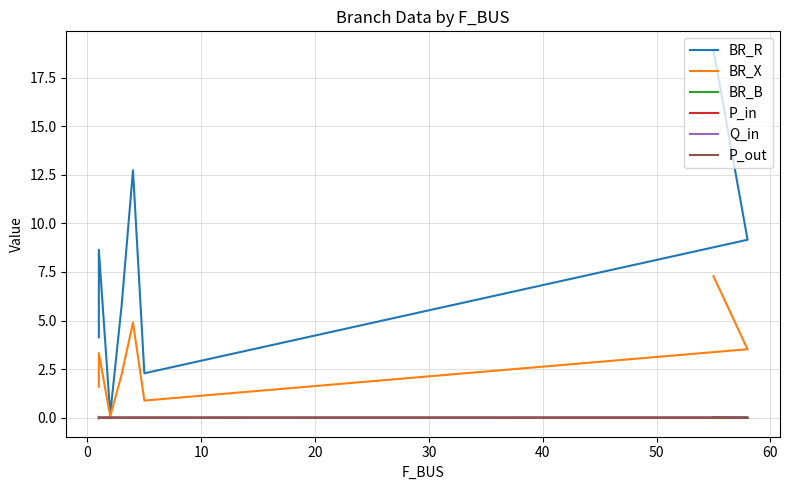

Reading left to right, extract all data points from this chart.

BR_R: 4.1	6.0	8.6	0.2	5.8	12.7	2.3	9.2	18.9
BR_X: 1.6	2.3	3.3	0.1	2.2	4.9	0.9	3.5	7.3
BR_B: 0.0	0.0	0.0	0.0	0.0	0.0	0.0	0.0	0.0
P_in: 0.0	0.0	0.0	0.0	0.0	0.0	0.0	0.0	-0.0
Q_in: 0.0	0.0	0.0	0.0	0.0	0.0	0.0	0.0	-0.0
P_out: -0.0	-0.0	-0.0	-0.0	-0.0	-0.0	-0.0	-0.0	0.0